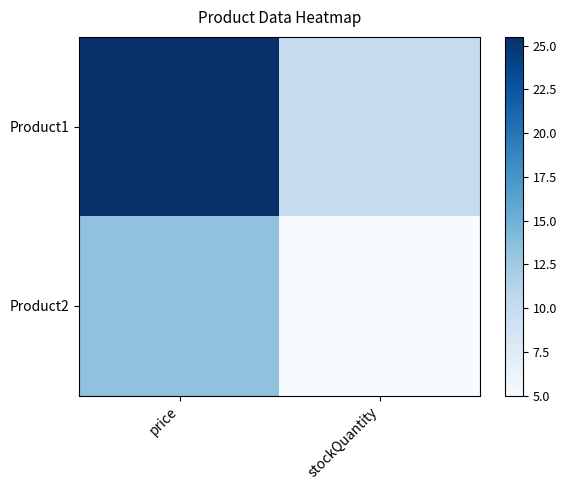

Reading left to right, list all the values displayed in this chart.

Product1: price=25.5	stockQuantity=10.0
Product2: price=13.4	stockQuantity=5.0